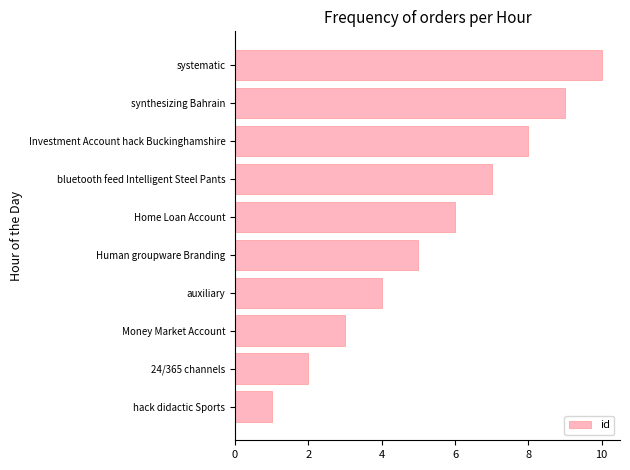

What is the difference between the maximum and minimum values?

9